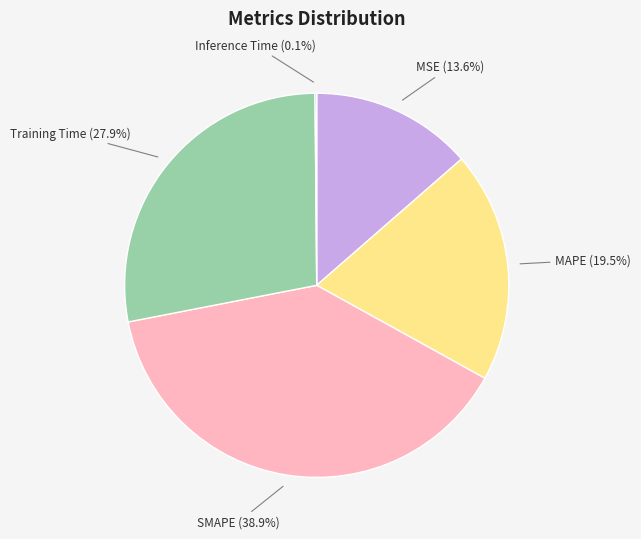

Which category has the biggest portion of the pie?

SMAPE